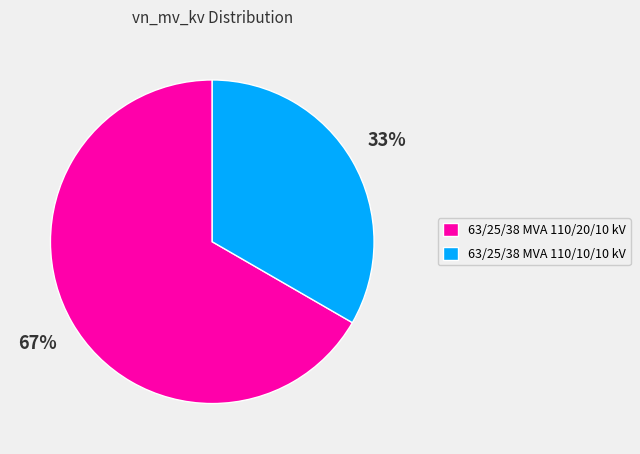

To the nearest percent, what is the combined percentage of 63/25/38 MVA 110/20/10 kV and 63/25/38 MVA 110/10/10 kV?

100%